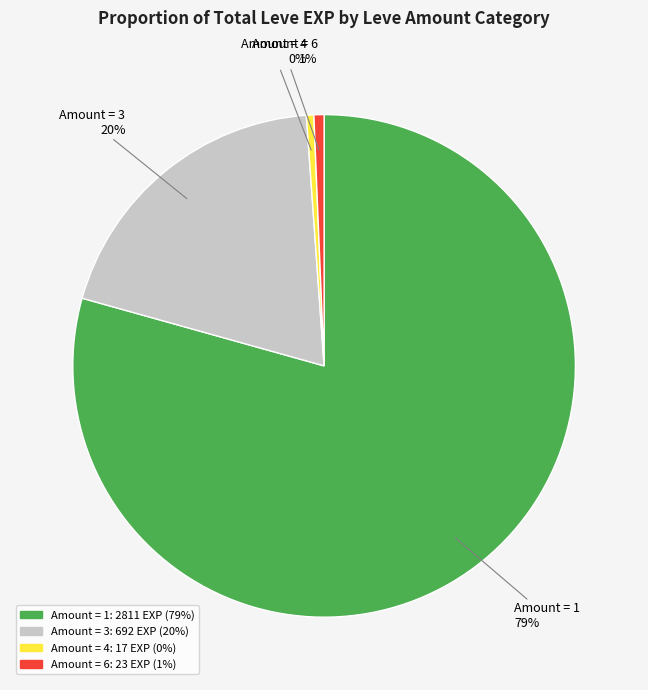

To the nearest percent, what is the difference between the largest and smallest slice percentages?

79%